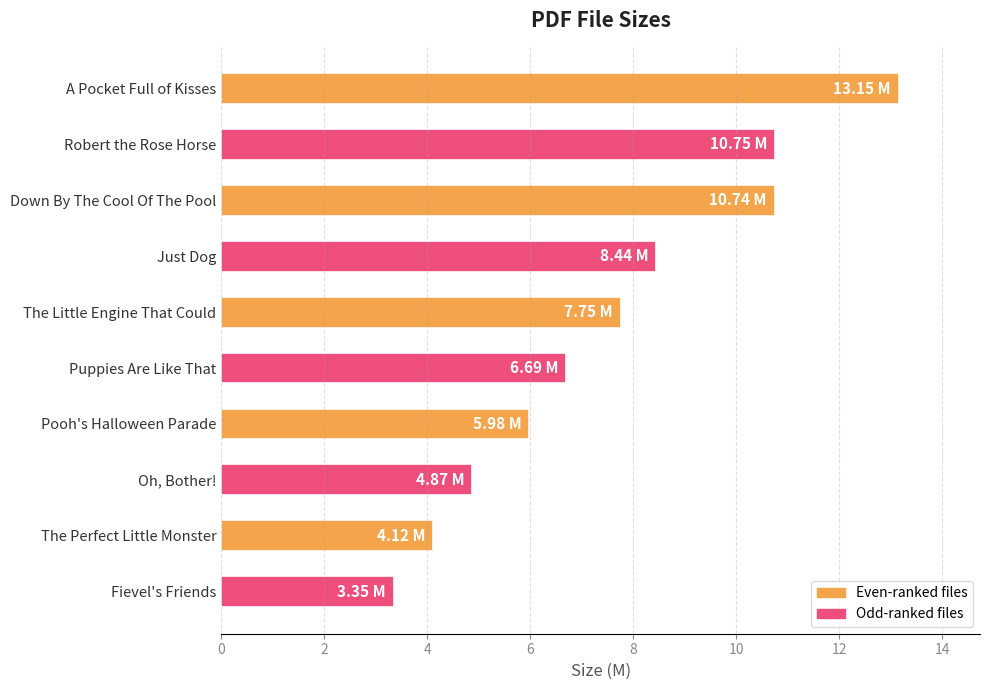

What is the label of the 1st bar from the top?

A Pocket Full of Kisses